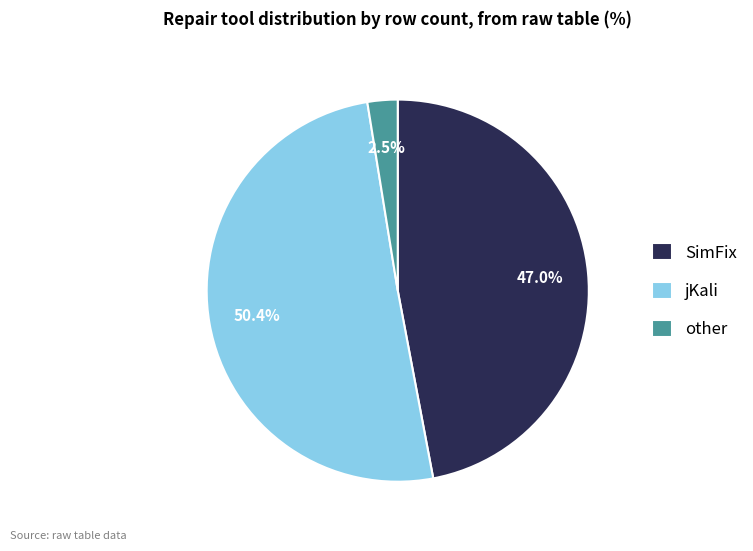

Does SimFix represent more than half of the total?

No